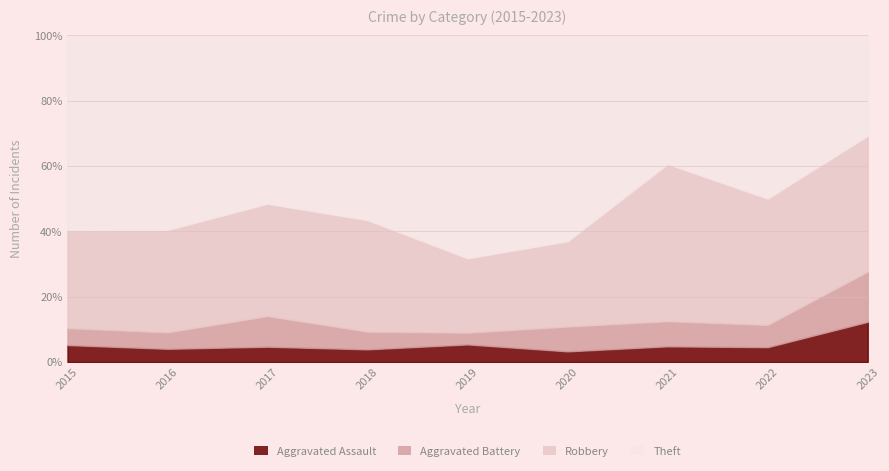

Read the Aggravated Assault value at 2018.

3.9